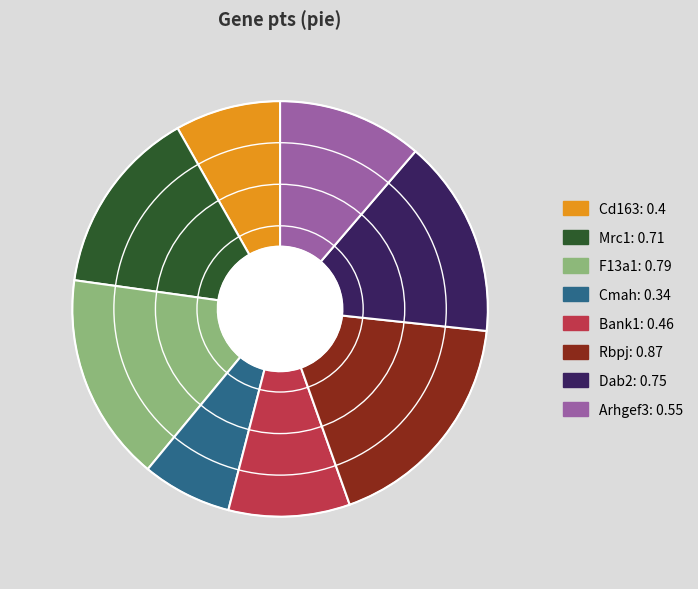

Is there any slice that represents more than half of the pie?

No